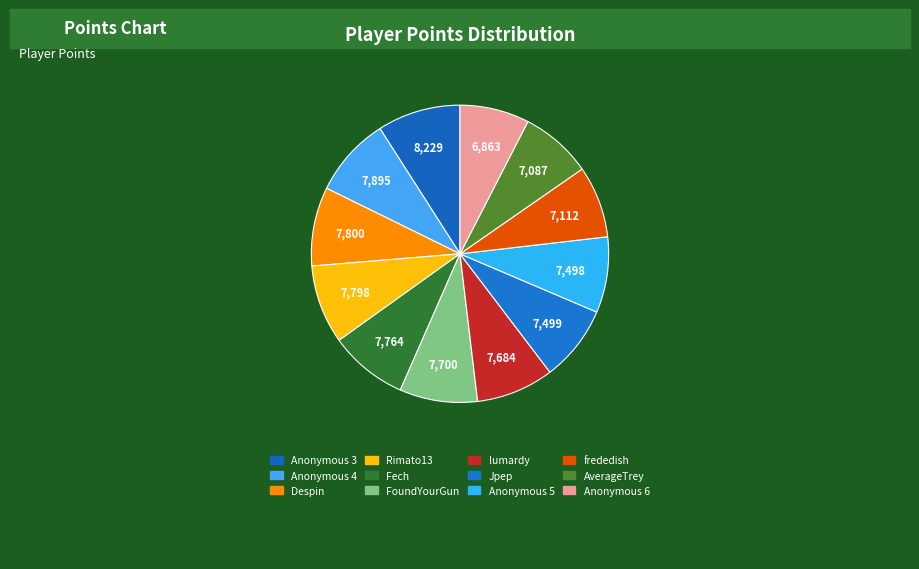

The FoundYourGun slice represents 21% of the pie. True or false?

False